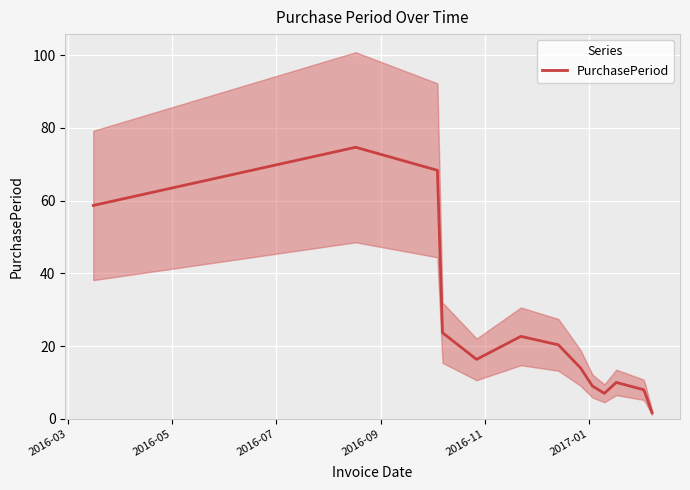

At which category does the data reach its first local valley?

2016-11